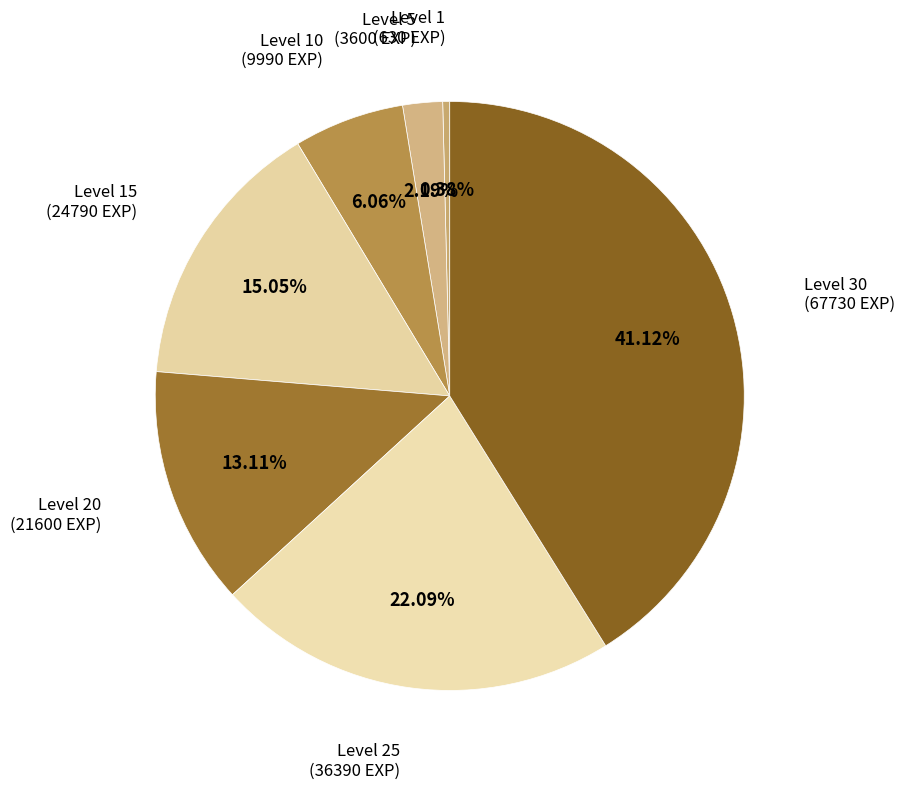

Count the number of slices in the pie.

7